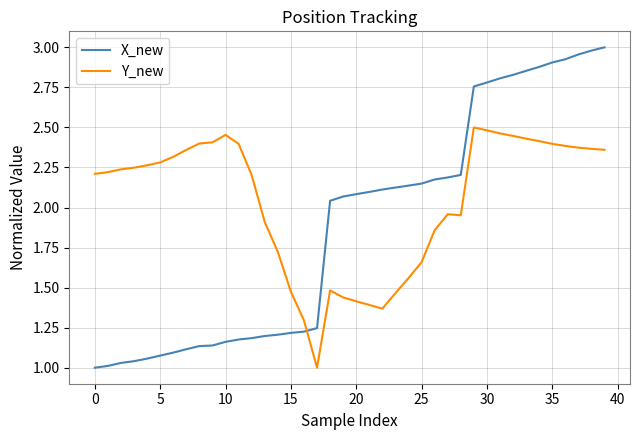

What is the sum of all Y_new values?

81.6